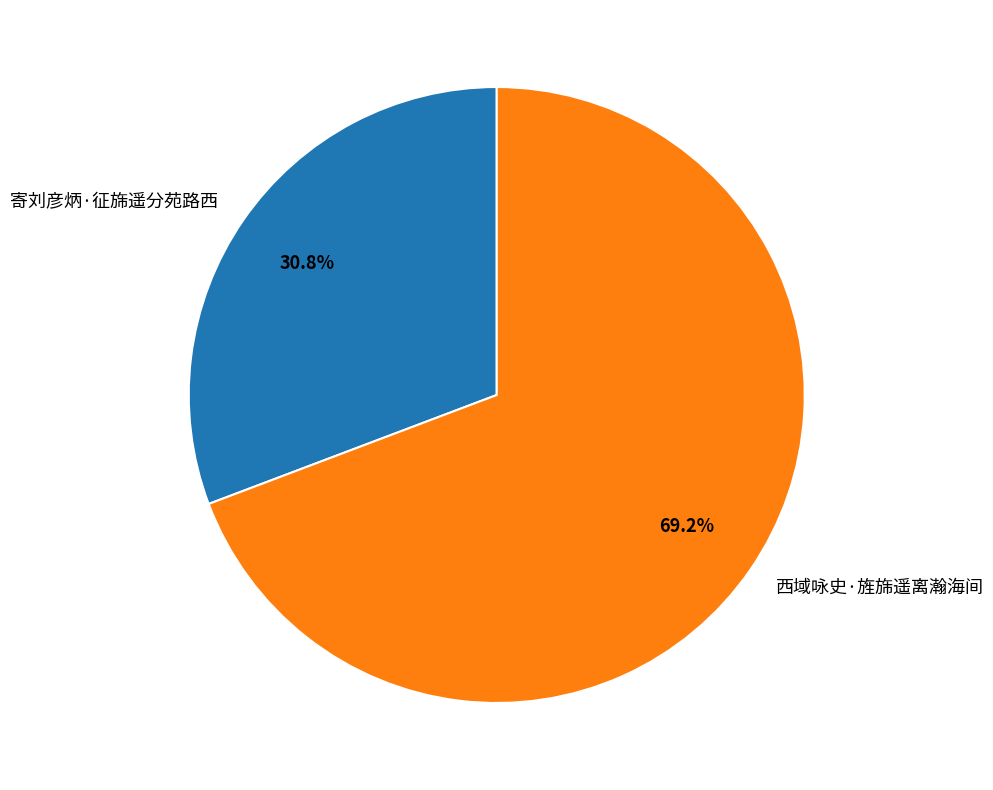

To the nearest percent, what is the combined percentage of 寄刘彦炳·征旆遥分苑路西 and 西域咏史·旌旆遥离瀚海间?

100%